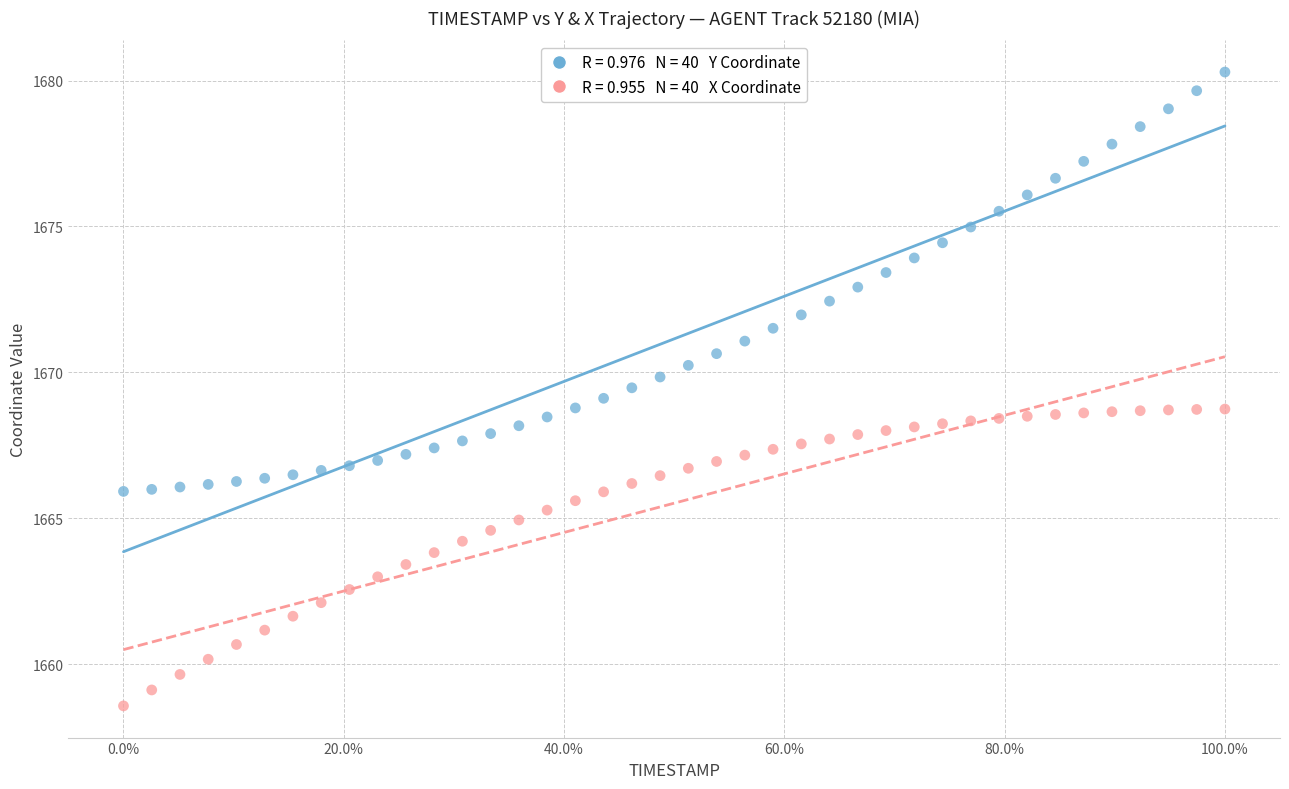

Across all data points, what is the range of Y values (max minus min)?

21.7